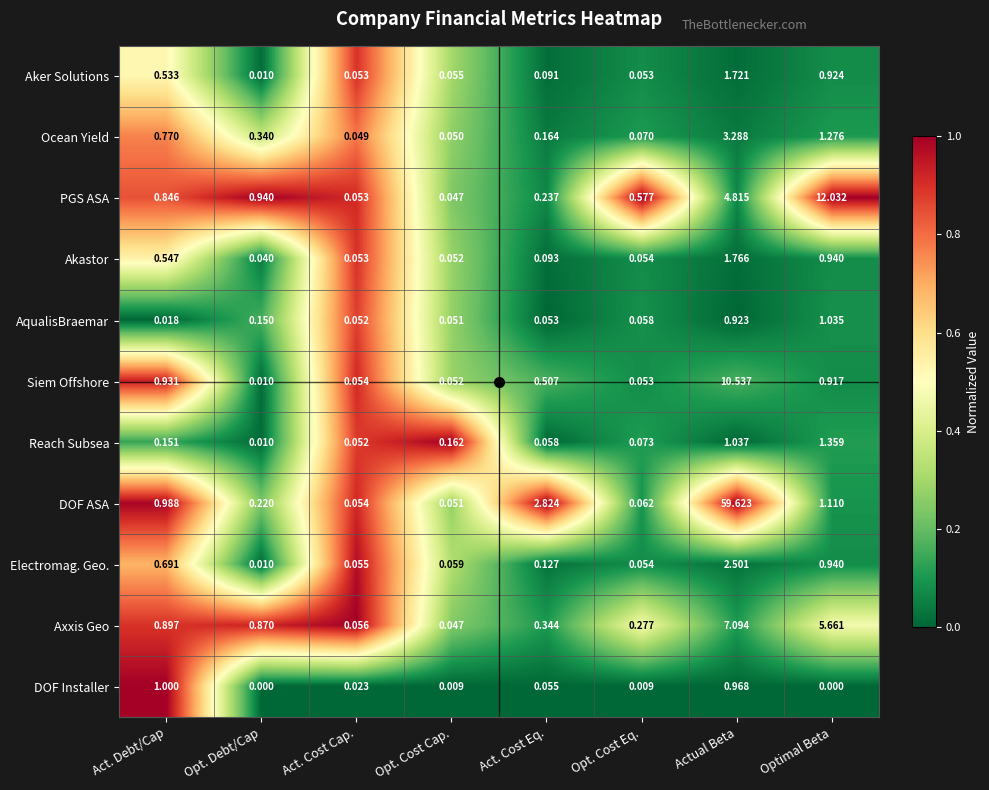

Which series has the widest spread of values?

DOF ASA